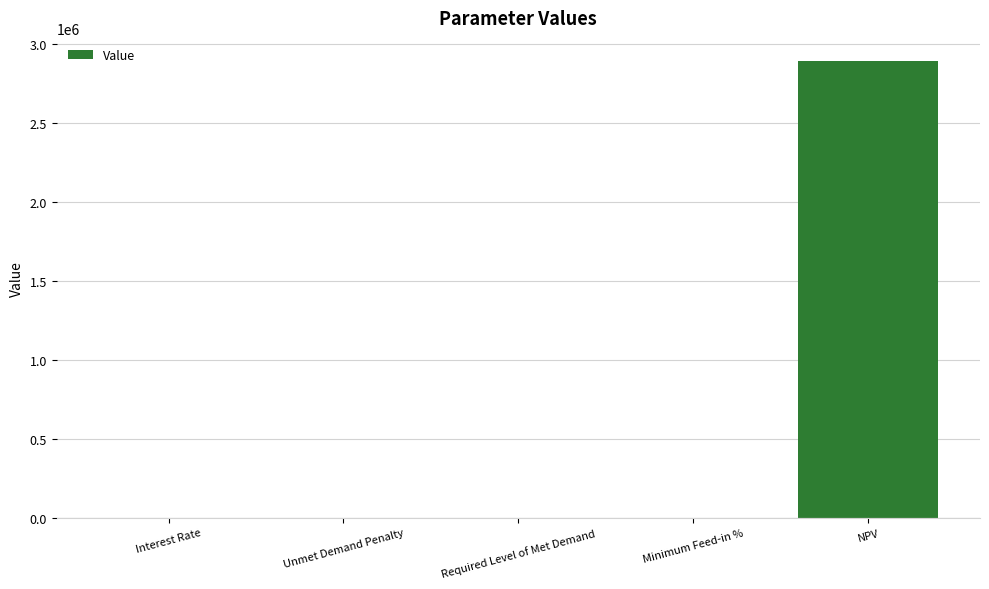

What is the sum of all values?

2894438.1